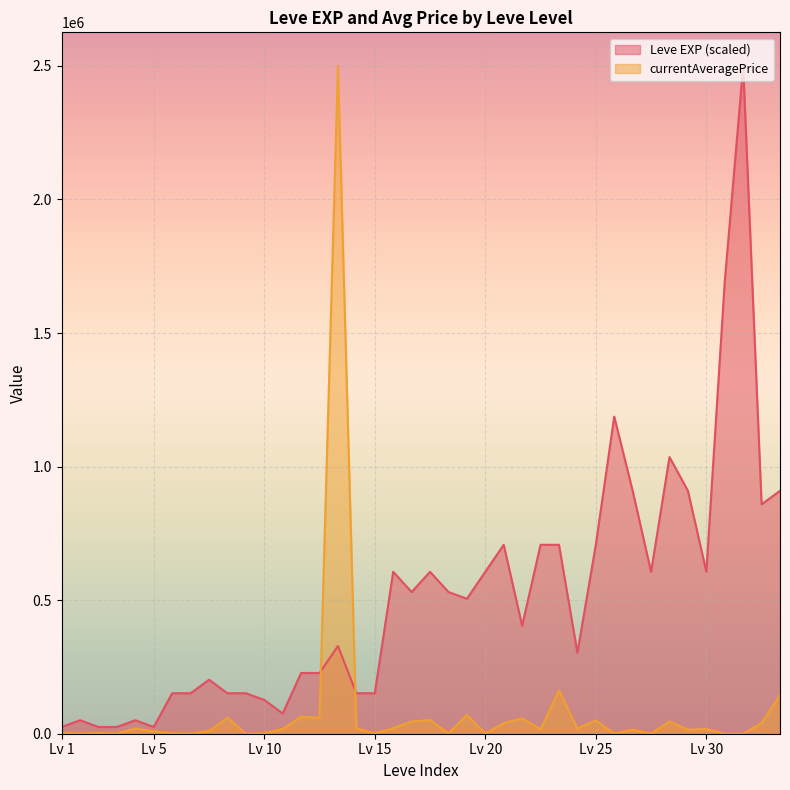

Between 5 and 15, which series saw the biggest shift?

Leve EXP